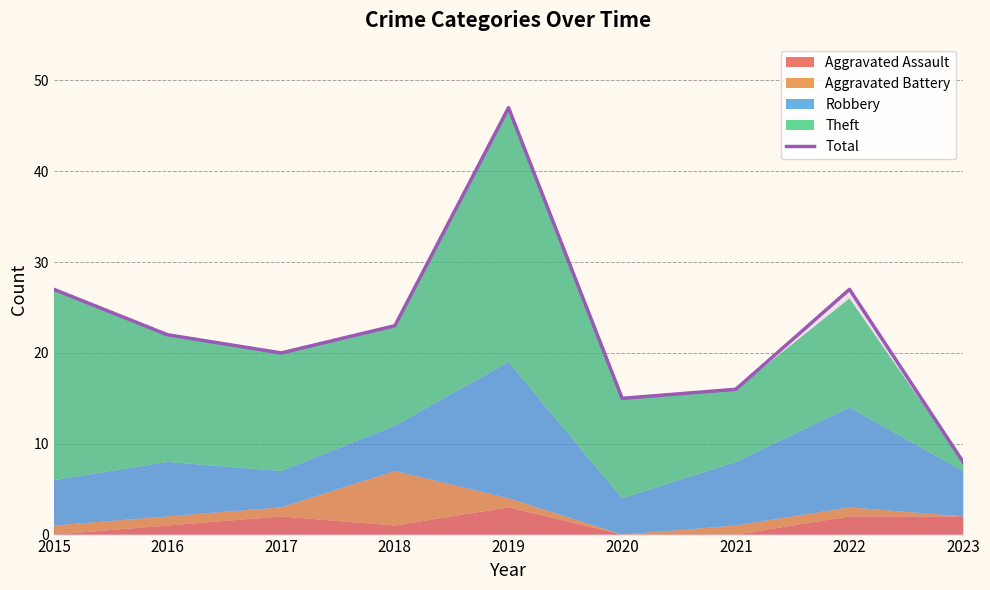

What is the value of the 9th point from the left?

8